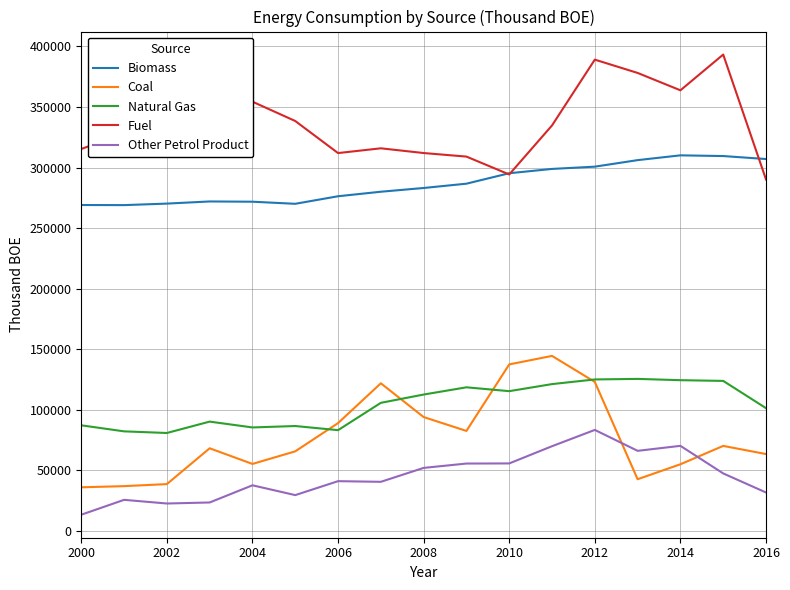

Which series has the largest total across all categories?

Fuel